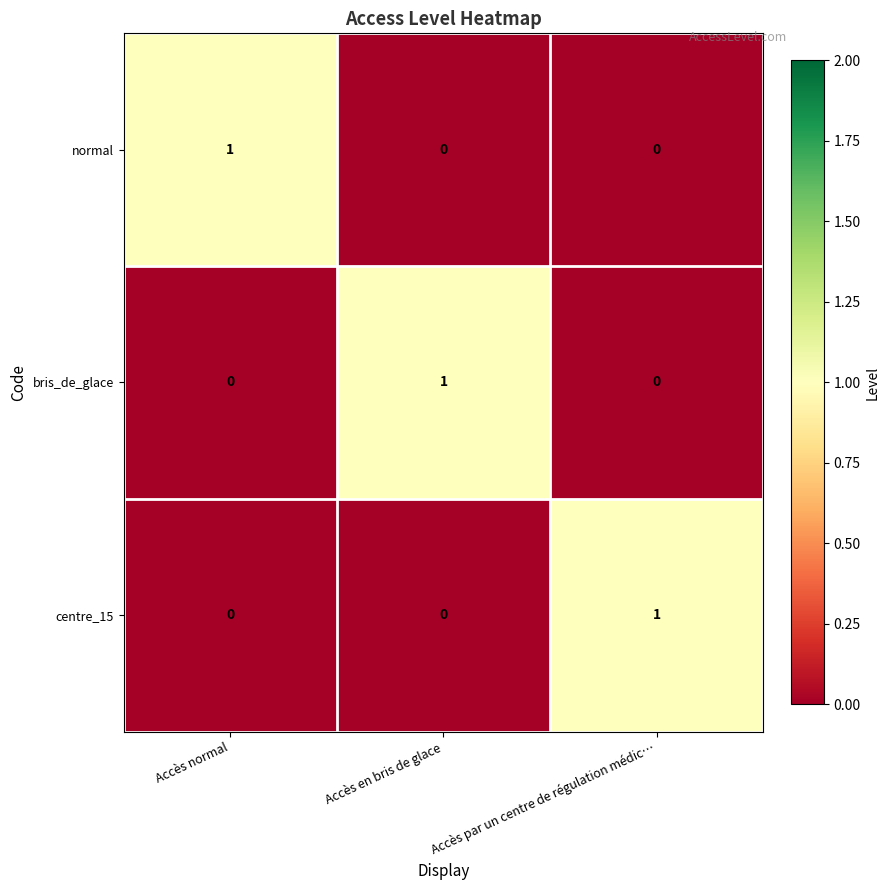

Is the value of bris_de_glace at Accès normal greater than the value of normal at Accès normal?

No